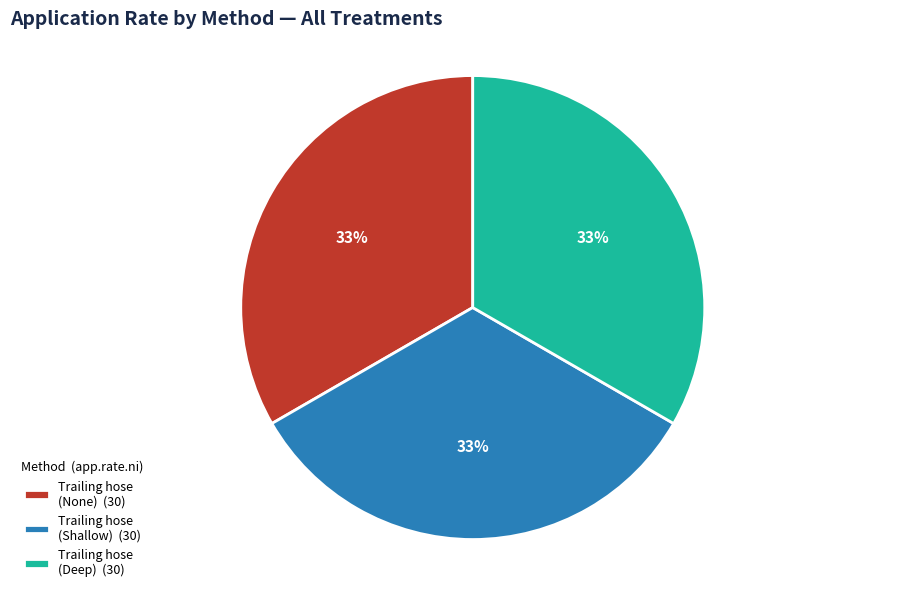

To the nearest percent, what is the difference between the largest and smallest slice percentages?

0%